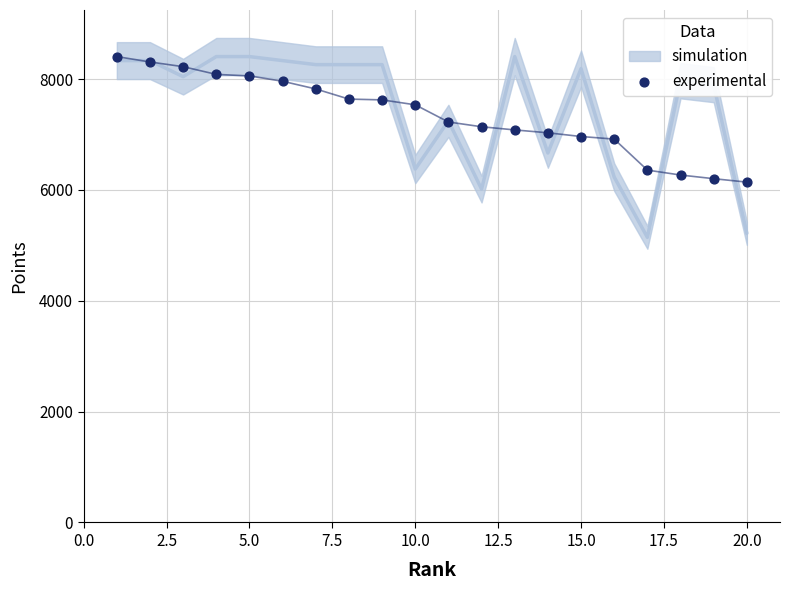

What is the range of X values (max minus min)?

19